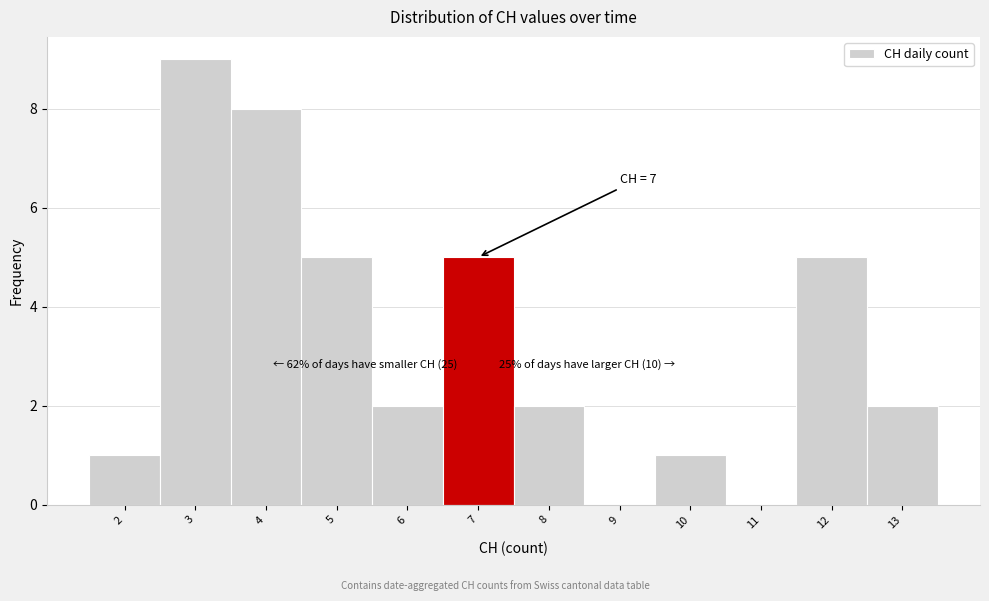

Over which range of the x-axis is the bar tallest?

2.5 to 3.5